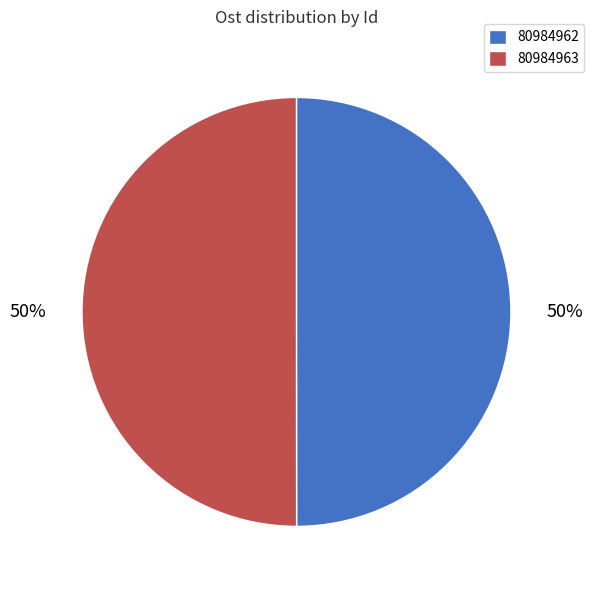

Is it true that 80984962 is 65% of the pie?

False